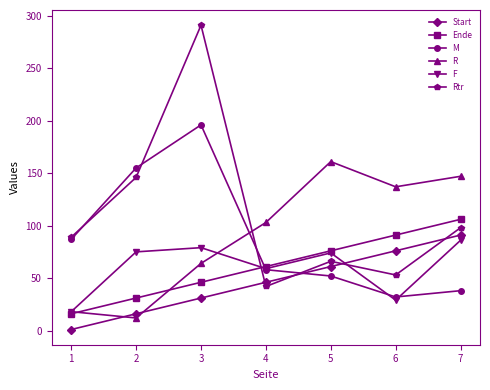

Is this an area chart (filled region under the line)?

No